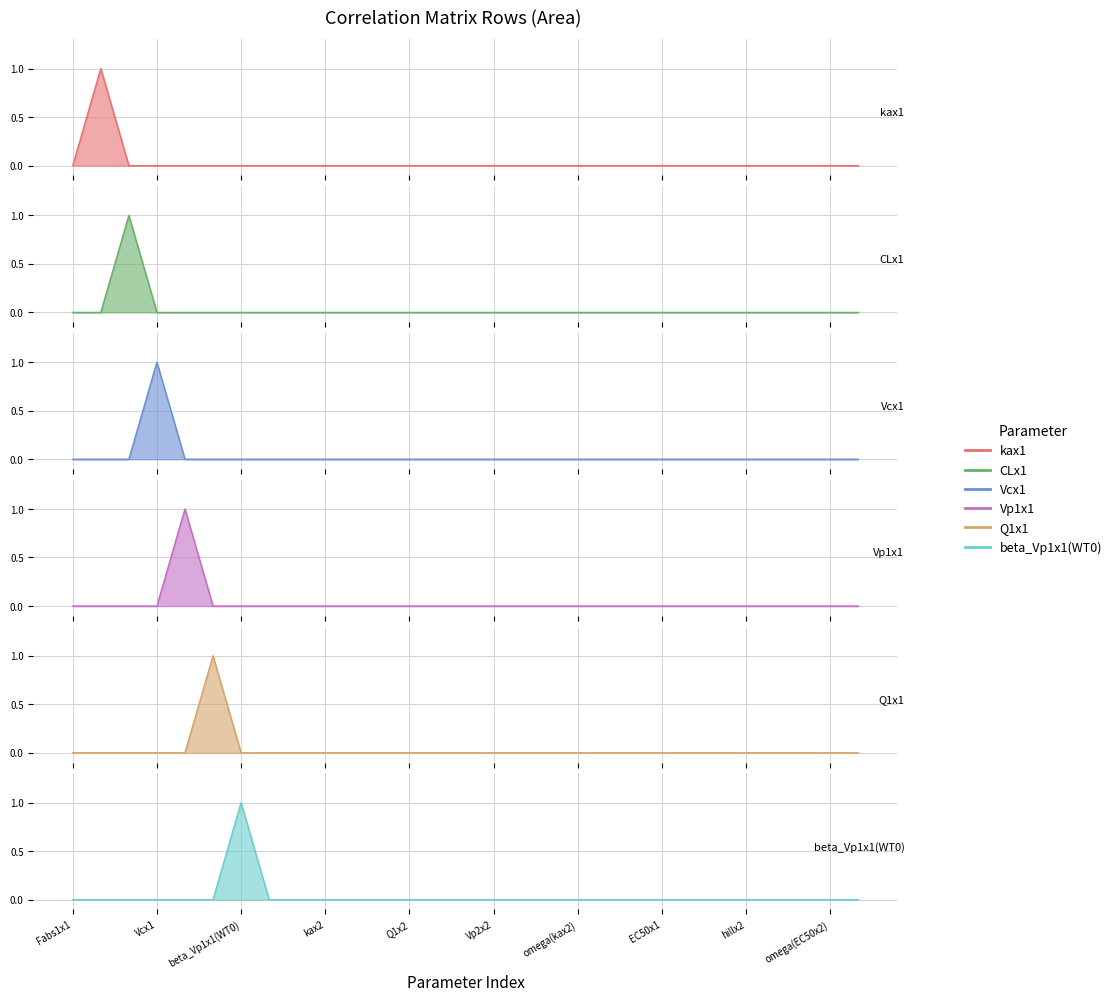

What is the label of the 1st point from the left?

Fabs1x1